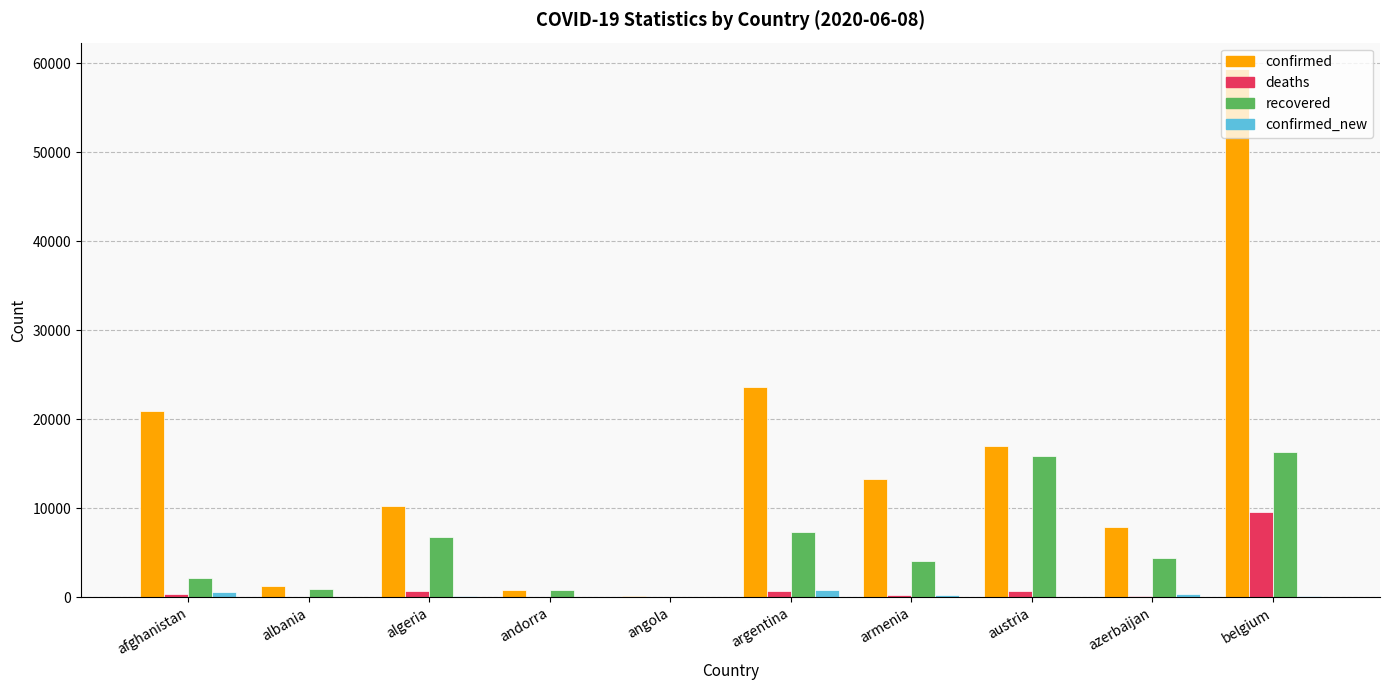

Where is recovered nearest to the value 8176?

argentina